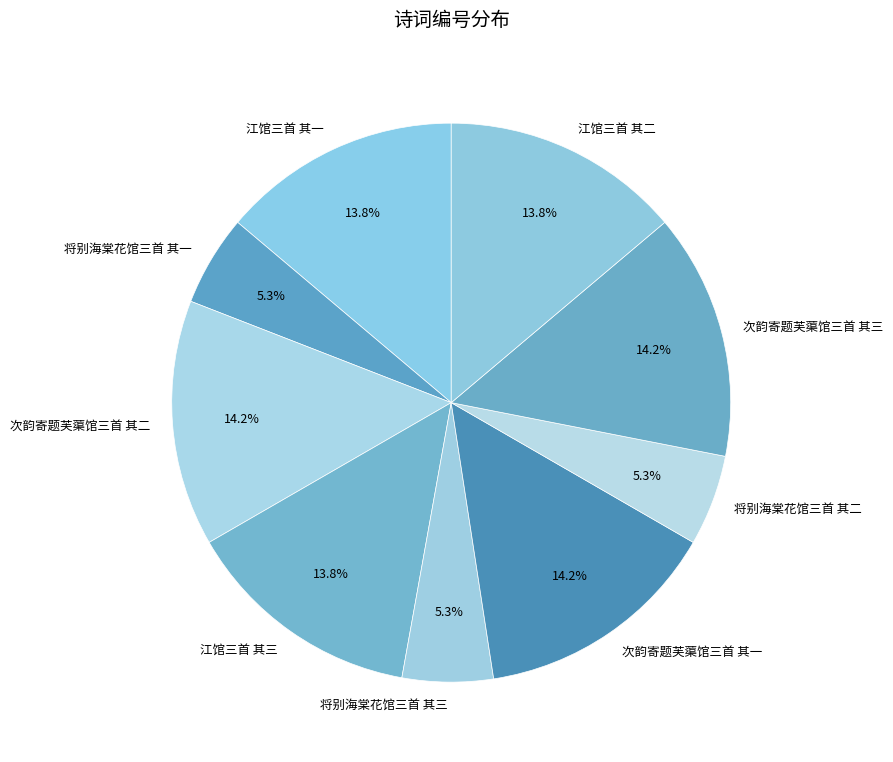

Which has a higher value, 将别海棠花馆三首 其三 or 次韵寄题芙蕖馆三首 其一?

次韵寄题芙蕖馆三首 其一